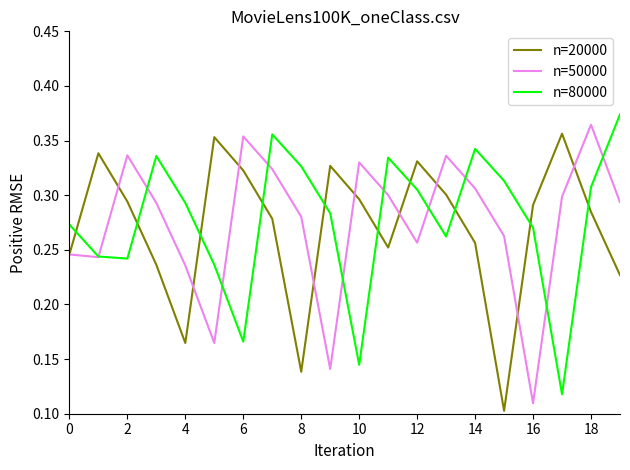

How many intersections are there between n=50000 and n=80000?

10